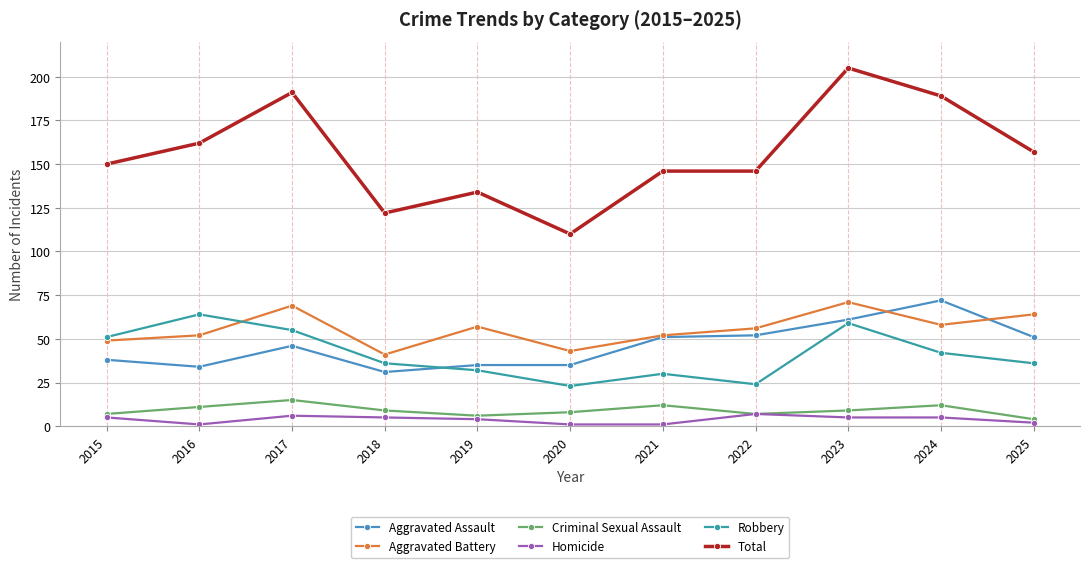

Between 2020 and 2024, which series saw the biggest shift?

Total